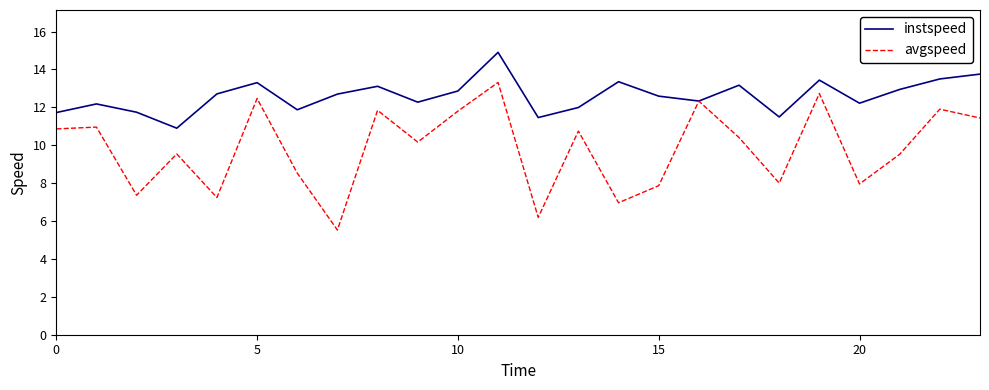

Which series has the largest total across all categories?

instspeed